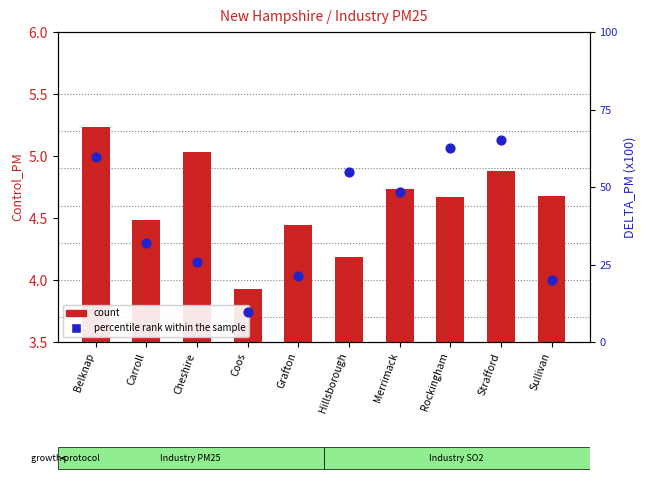

Which series has the widest spread of Y values?

percentile rank within the sample